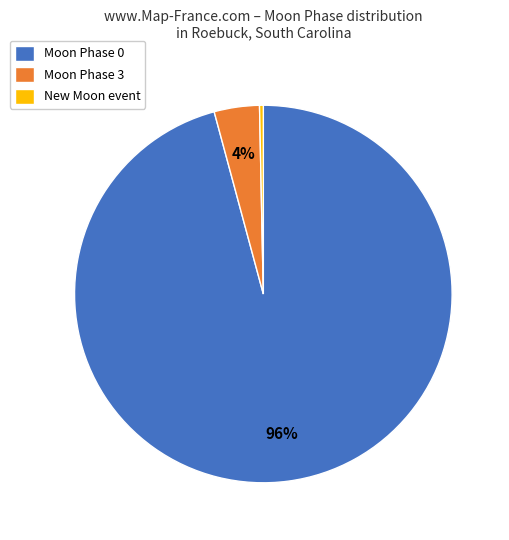

Which category accounts for the majority?

Moon Phase 0